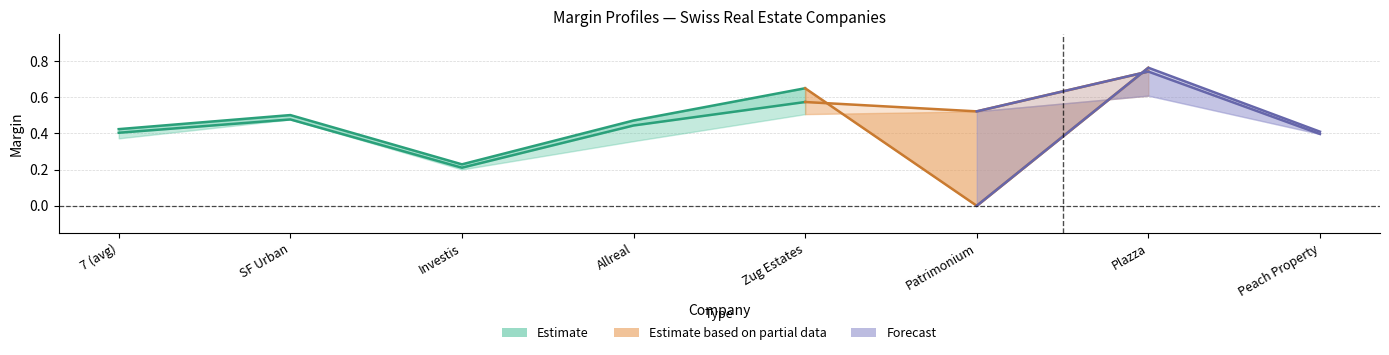

In operating_margin, how many points are higher than both neighbors (excluding endpoints)?

3